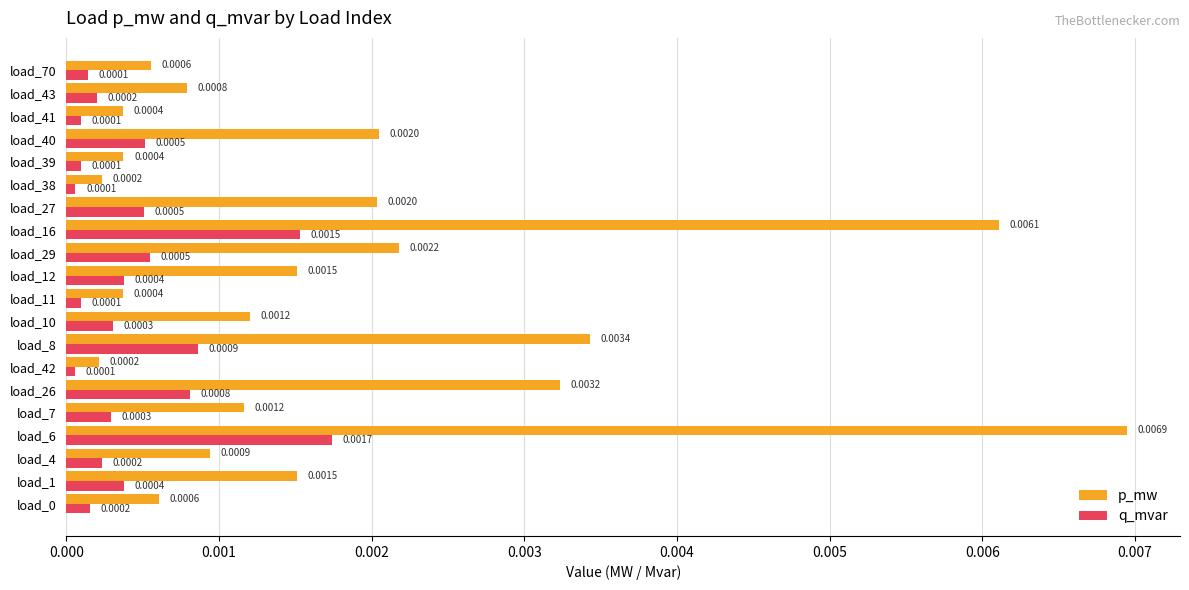

How many data points does each series have?

20